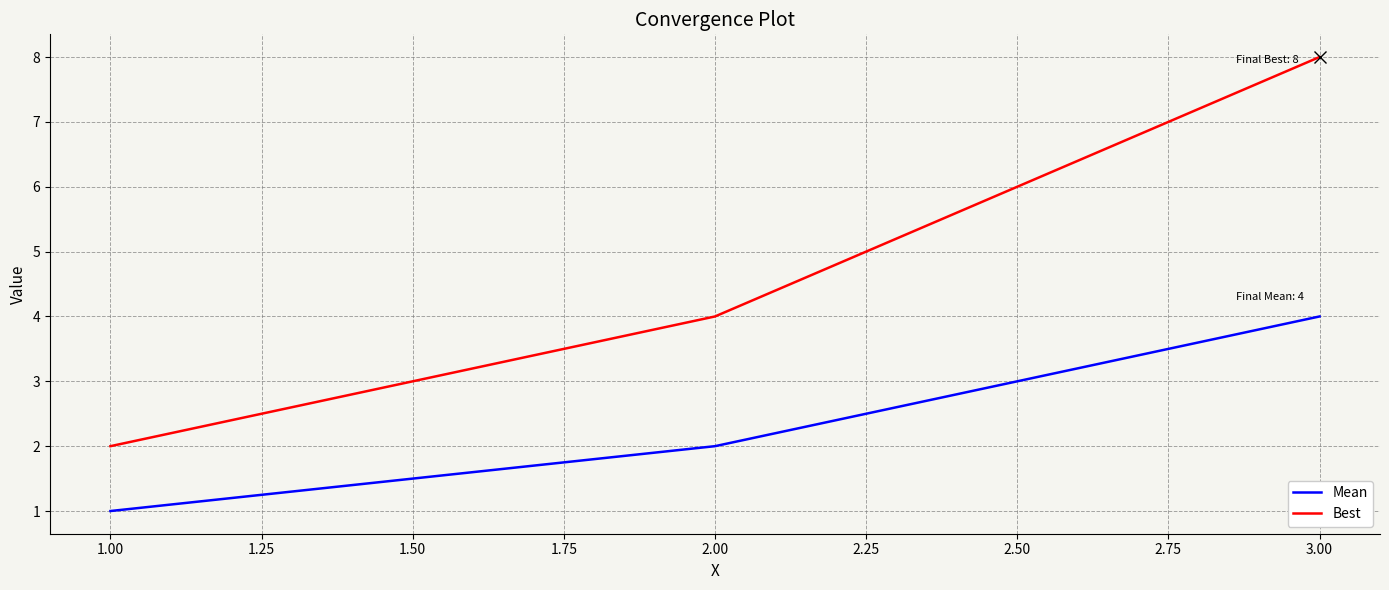

What position from the right is 1.00?

3